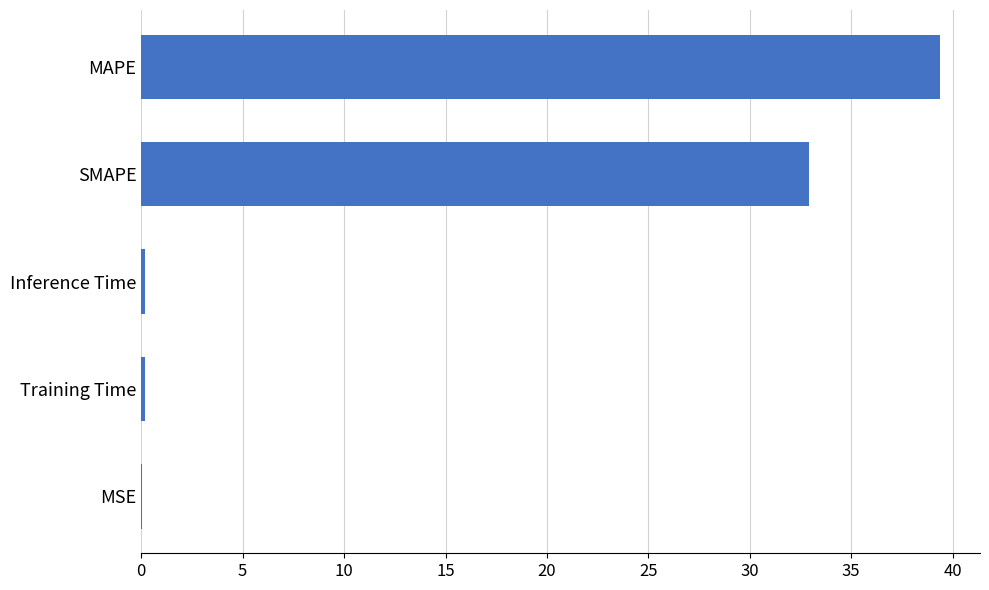

What is the sum of the values at MAPE and SMAPE?

72.3